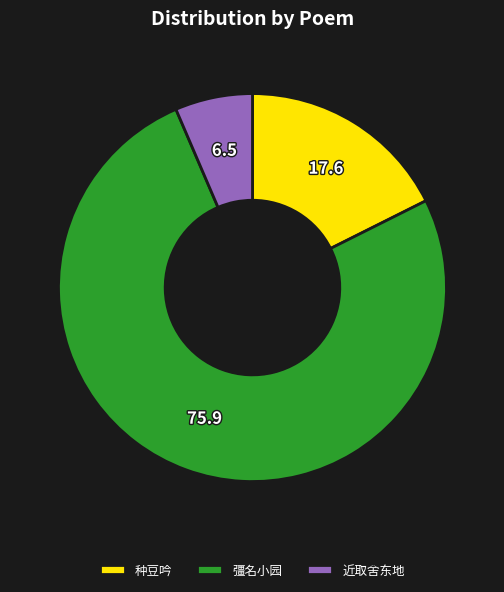

Combined, do 近取舍东地 and 彊名小园 account for over 50%?

Yes